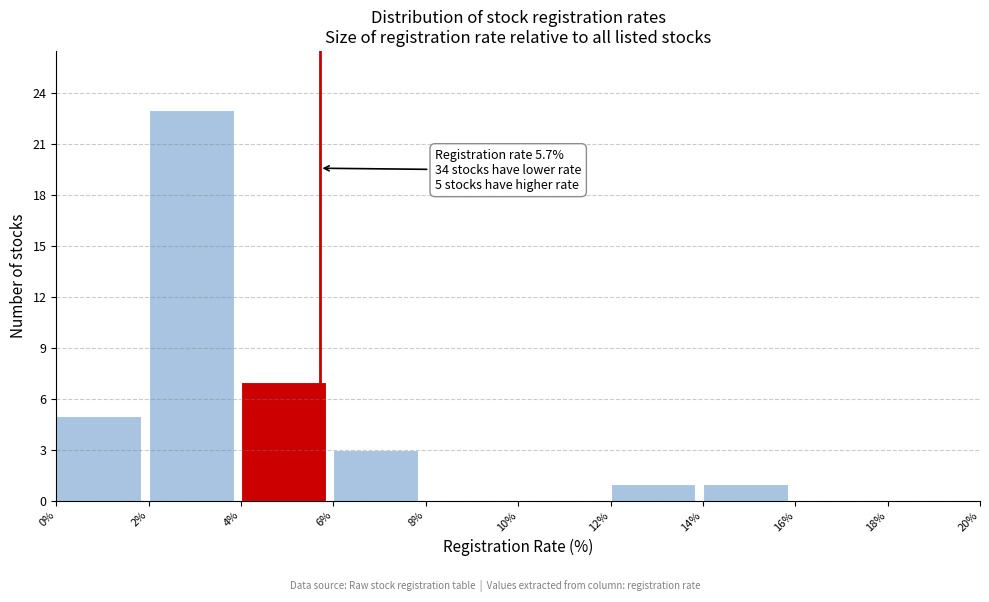

Over which range of the x-axis is the bar tallest?

2% to 4%